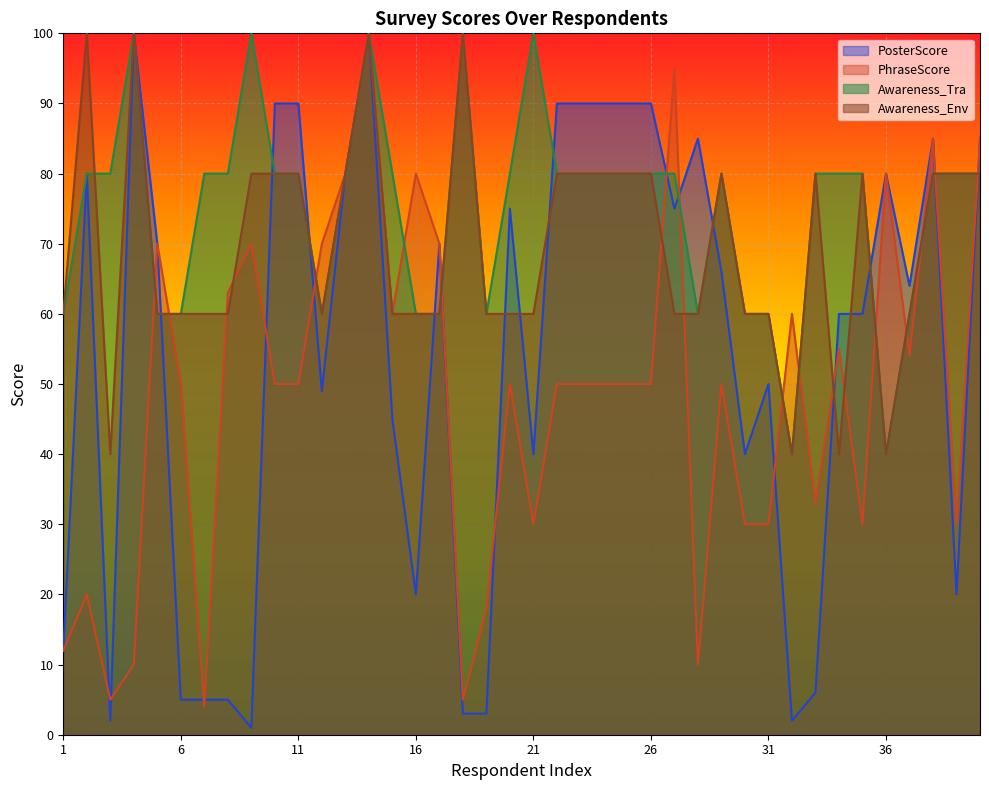

Reading left to right, list all the values displayed in this chart.

PosterScore: 1=12	2=80	3=2	4=100	5=70	6=5	7=5	8=5	9=1	10=90	11=90	12=49	13=80	14=100	15=45	16=20	17=70	18=3	19=3	20=75	21=40	22=90	23=90	24=90	25=90	26=90	27=75	28=85	29=66	30=40	31=50	32=2	33=6	34=60	35=60	36=80	37=64	38=85	39=20	40=85
PhraseScore: 1=12	2=20	3=5	4=10	5=70	6=50	7=4	8=63	9=70	10=50	11=50	12=70	13=80	14=100	15=60	16=80	17=70	18=5	19=18	20=50	21=30	22=50	23=50	24=50	25=50	26=50	27=95	28=10	29=50	30=30	31=30	32=60	33=33	34=55	35=30	36=80	37=54	38=85	39=30	40=85
Awareness_Tra: 1=60	2=80	3=80	4=100	5=60	6=60	7=80	8=80	9=100	10=80	11=80	12=60	13=80	14=100	15=80	16=60	17=60	18=100	19=60	20=80	21=100	22=80	23=80	24=80	25=80	26=80	27=80	28=60	29=80	30=60	31=60	32=40	33=80	34=80	35=80	36=40	37=60	38=80	39=80	40=80
Awareness_Env: 1=60	2=100	3=40	4=100	5=60	6=60	7=60	8=60	9=80	10=80	11=80	12=60	13=80	14=100	15=60	16=60	17=60	18=100	19=60	20=60	21=60	22=80	23=80	24=80	25=80	26=80	27=60	28=60	29=80	30=60	31=60	32=40	33=80	34=40	35=80	36=40	37=60	38=80	39=80	40=80